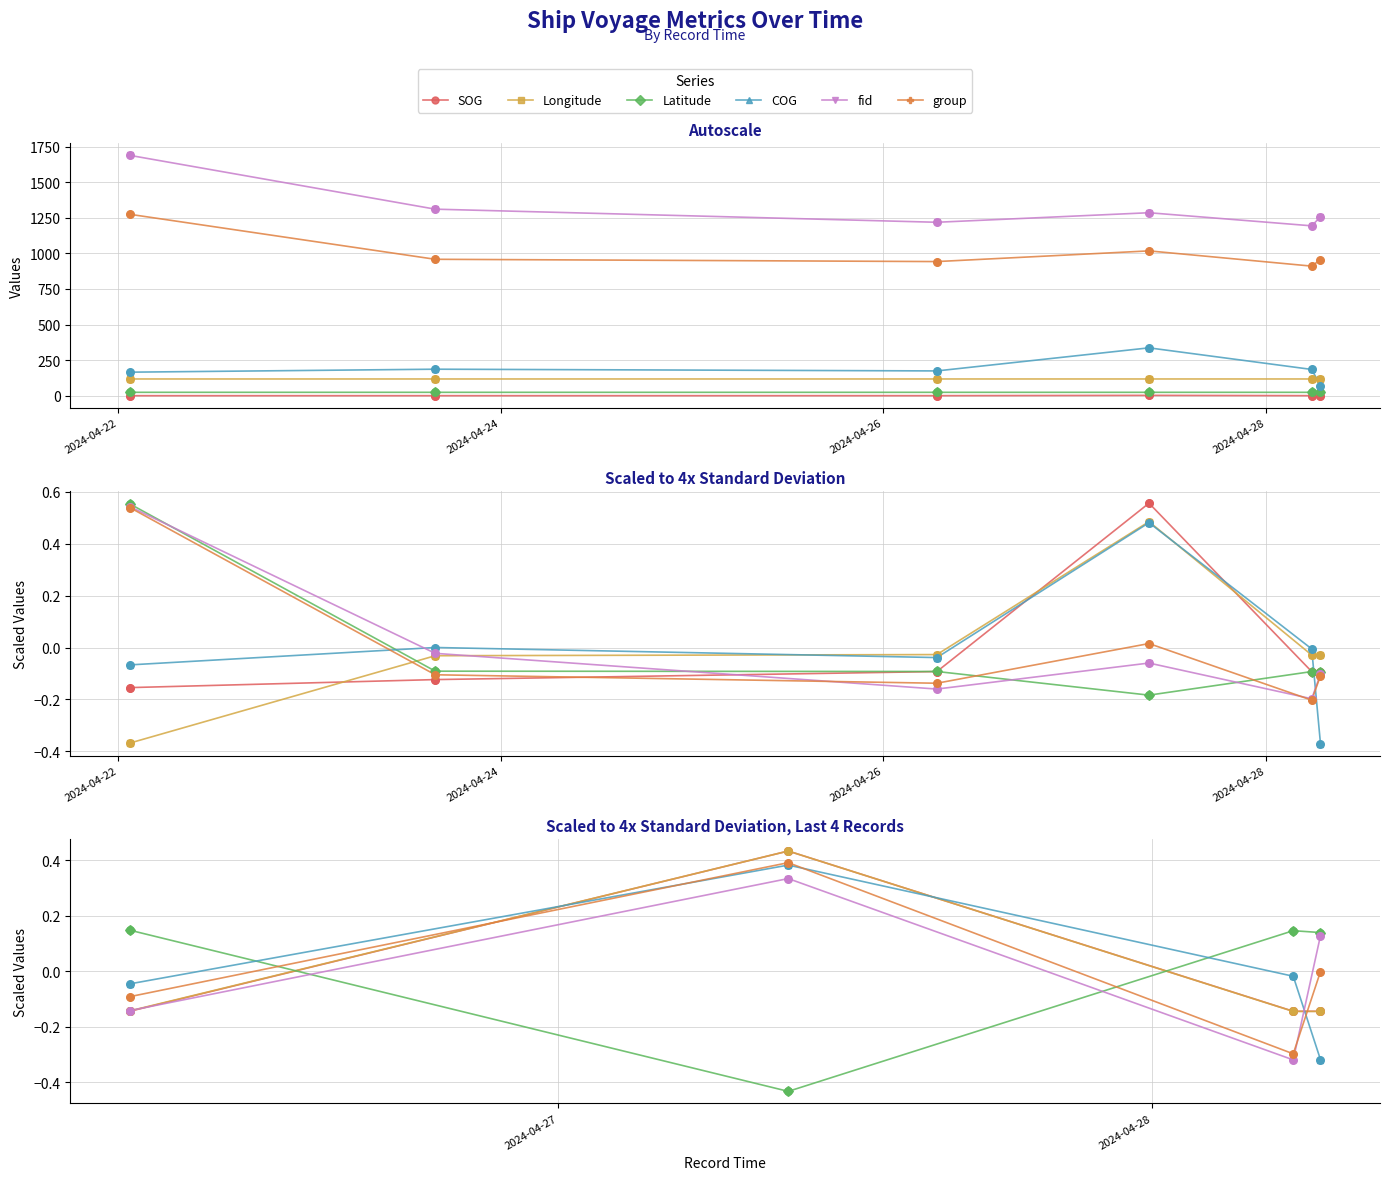

Which series contains the lowest Y value?

Latitude